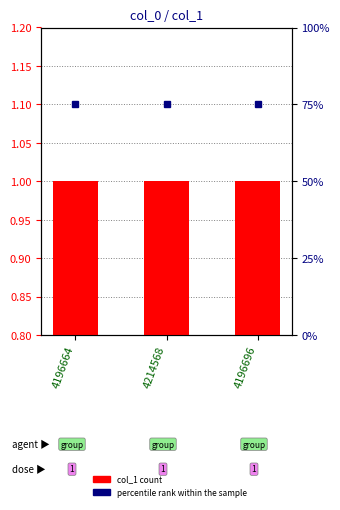

Is it true that percentile rank within the sample equals 28 at 4196664?

False